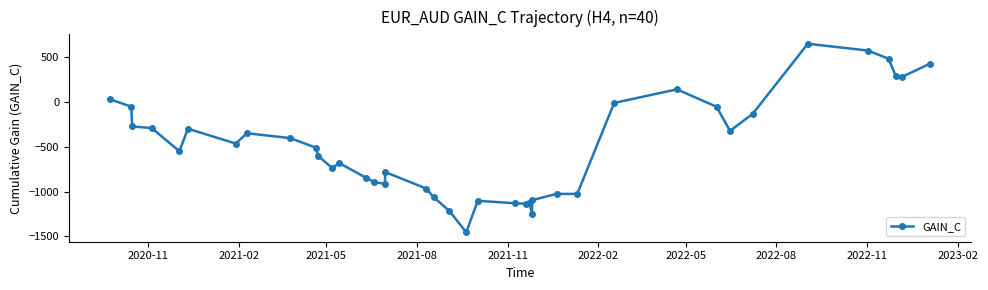

What is the value of the 34th point from the left?

-131.5